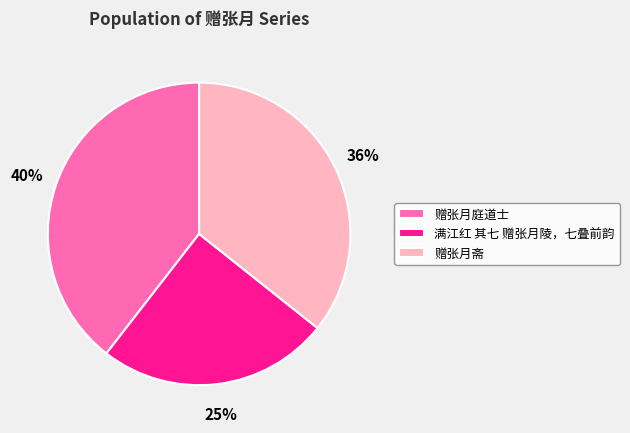

How many slices are in this pie chart?

3